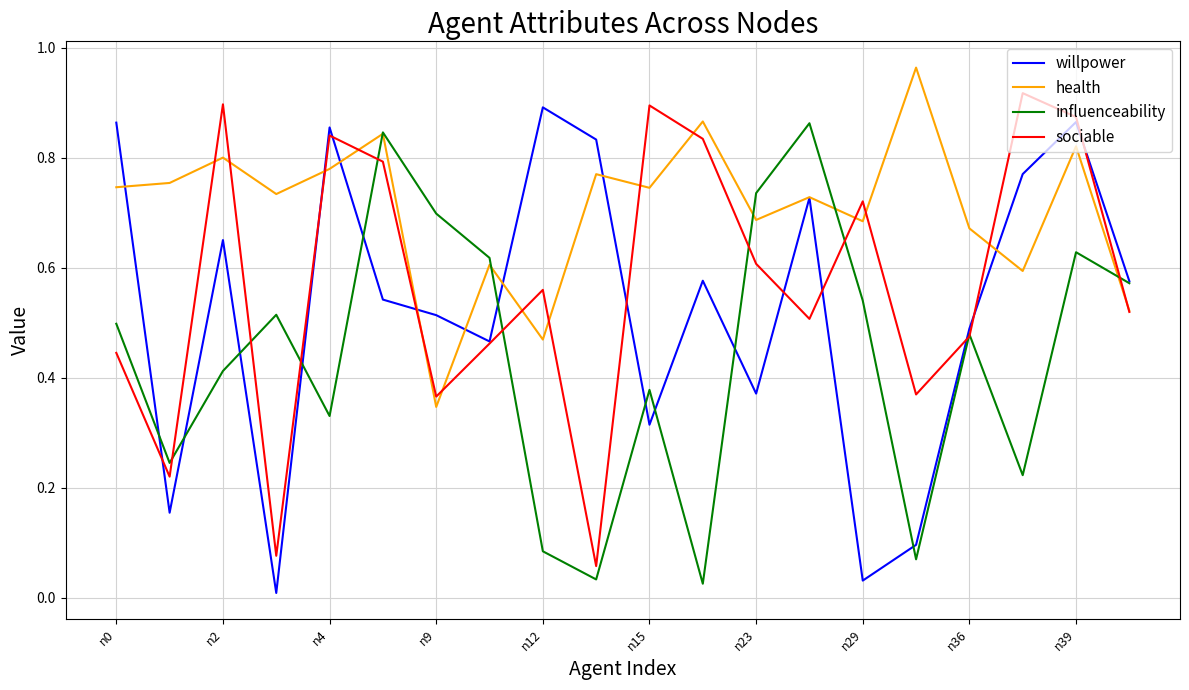

How many intersections are there between health and sociable?

14